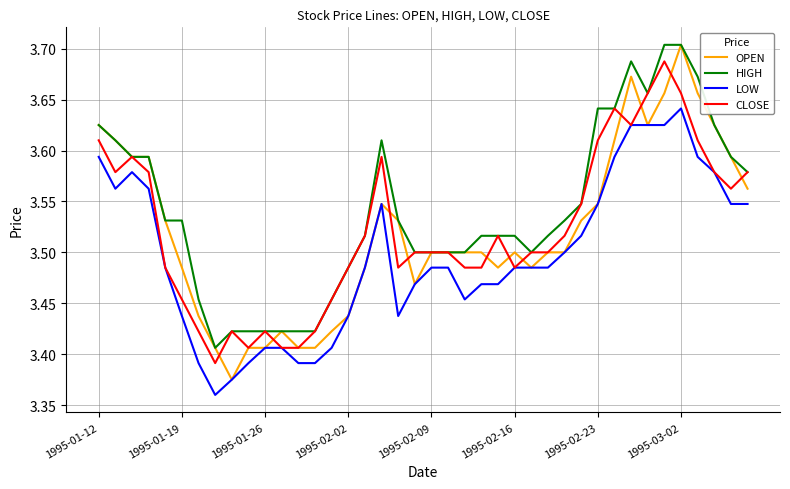

At how many categories does at least one series exceed 3?

40